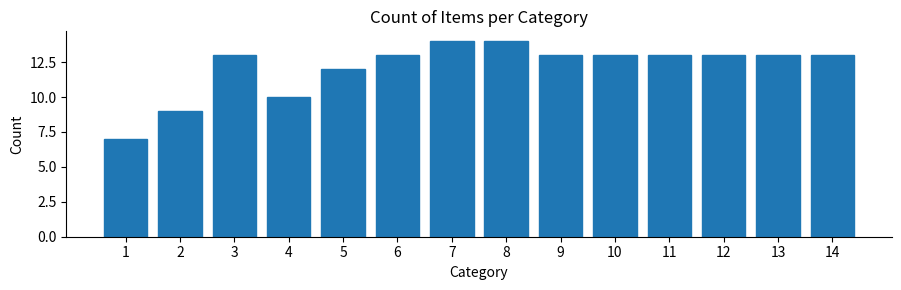

Reading right to left, transcribe all the data shown in this chart.

14=13	13=13	12=13	11=13	10=13	9=13	8=14	7=14	6=13	5=12	4=10	3=13	2=9	1=7